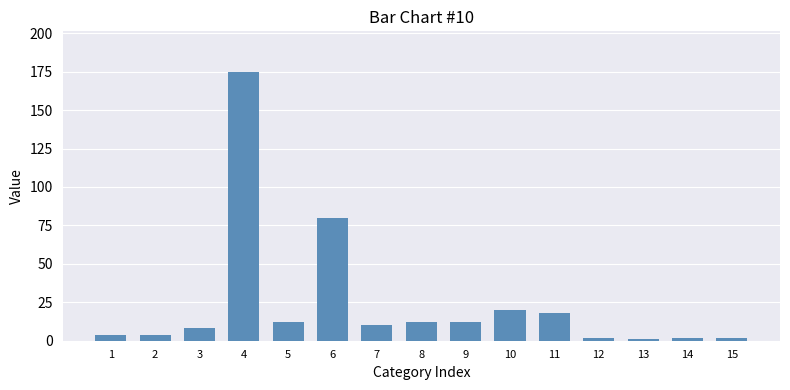

What is the maximum value shown in the chart?

175